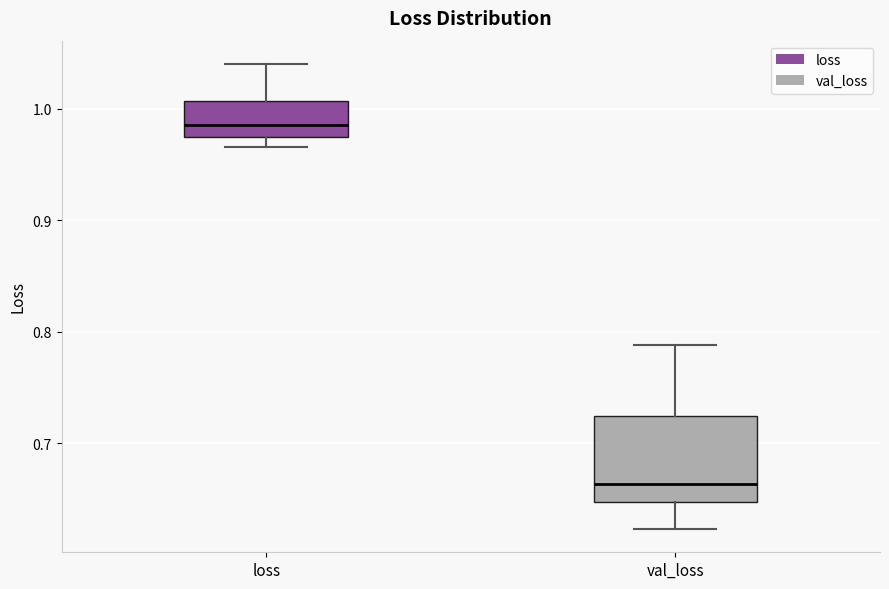

Where does the upper whisker of the box for val_loss end on the y-axis? The values are not printed on the chart, so give them approximately, as read against the axis.

0.79